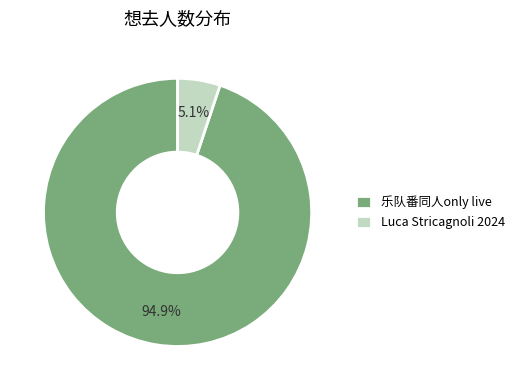

Which category has the biggest portion of the pie?

乐队番同人only live